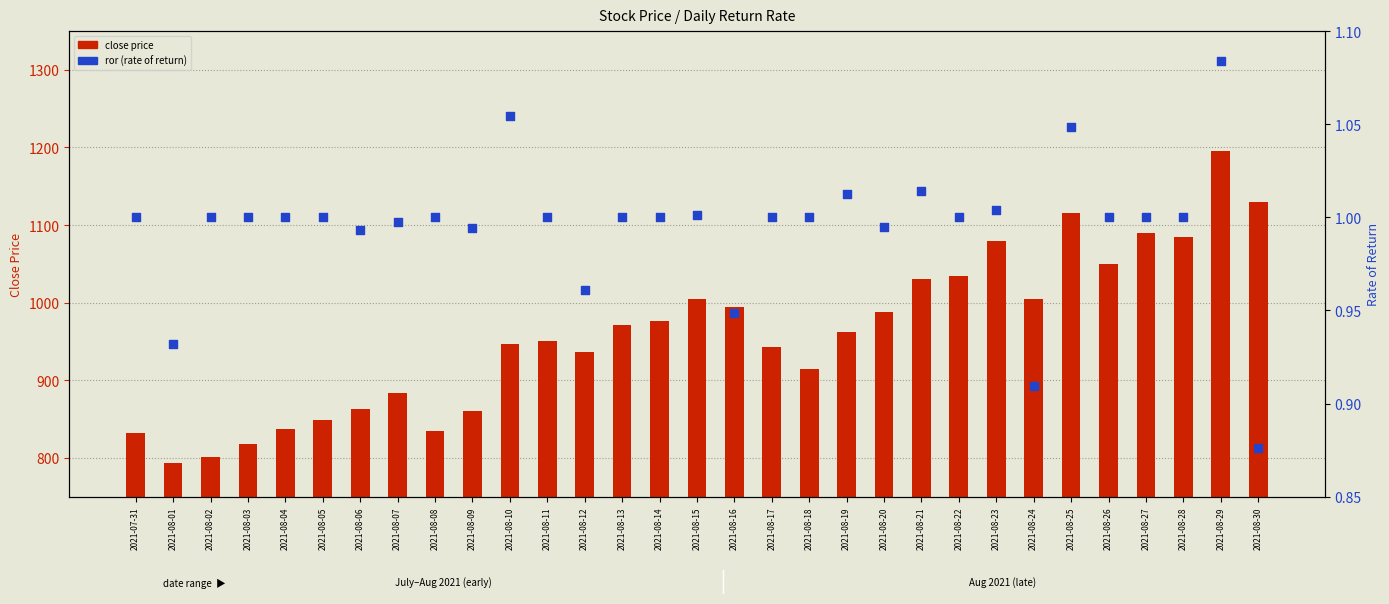

What are all the series names shown in the legend?

close price, ror